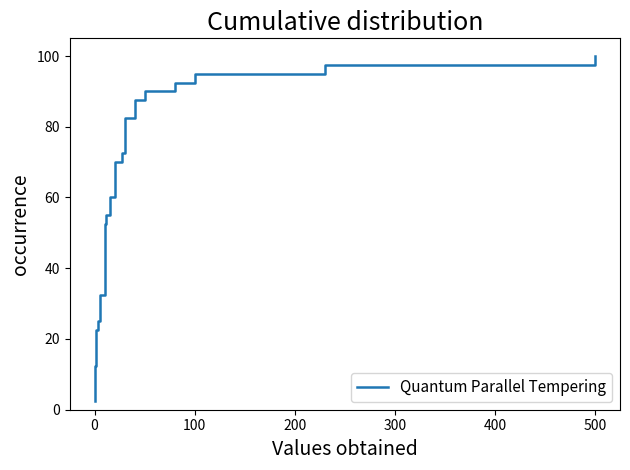

Count the number of categories in the chart.

40